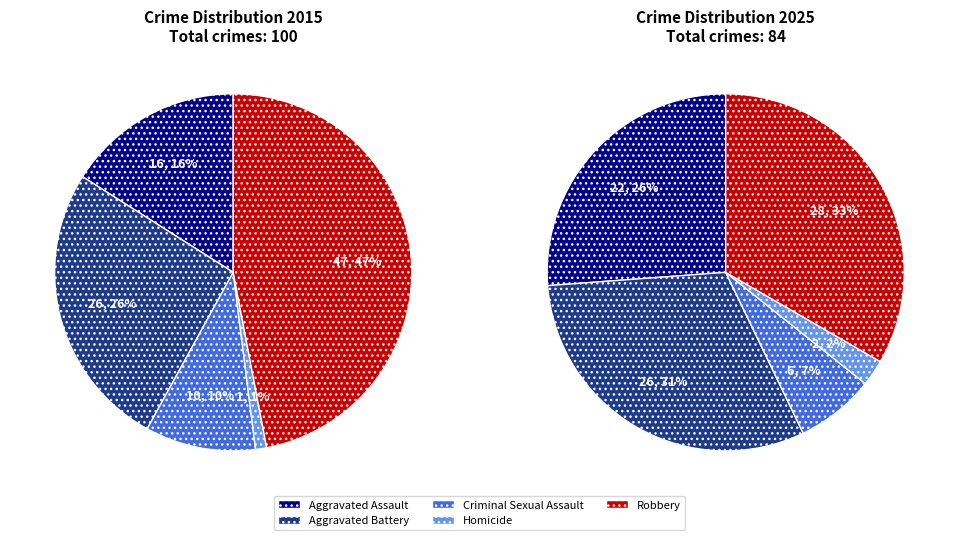

Combined, what portion of the pie is 3 and 2?

9.5%